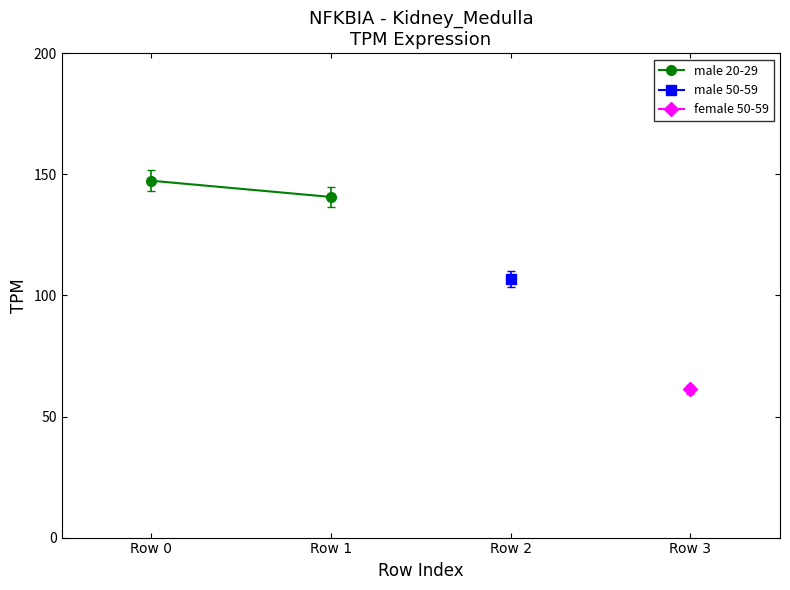

Which category has the highest value across all series?

Row 0